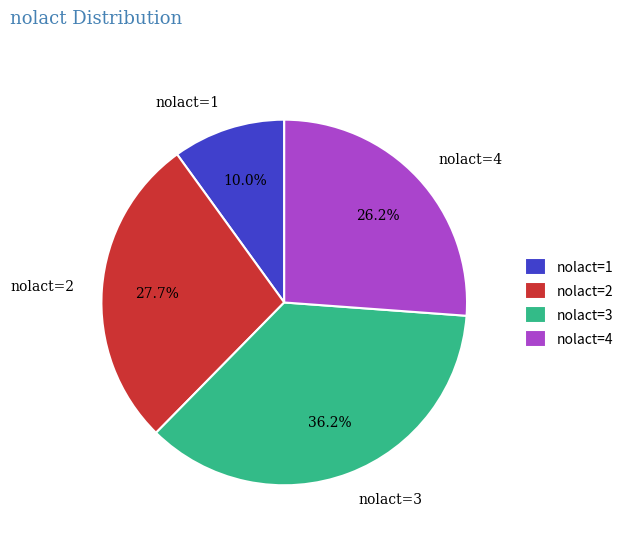

Between nolact=4 and nolact=1, which is larger?

nolact=4